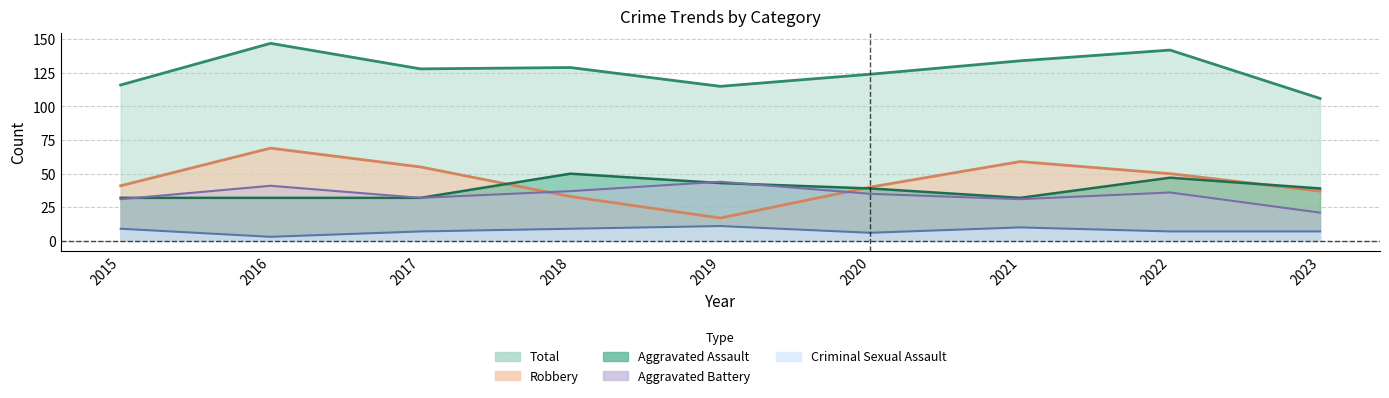

Which has a higher value, 2018 or 2023?

2018